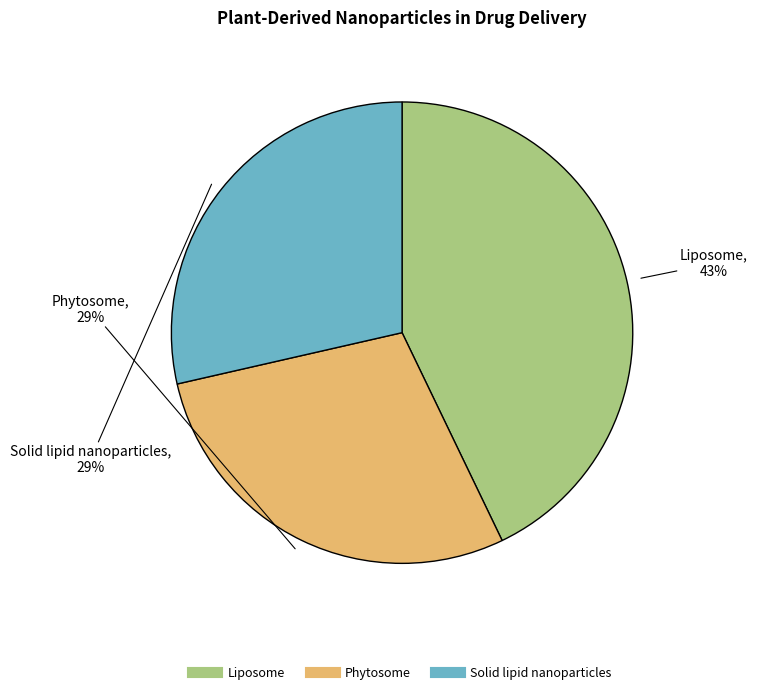

Does any single category account for the majority?

No